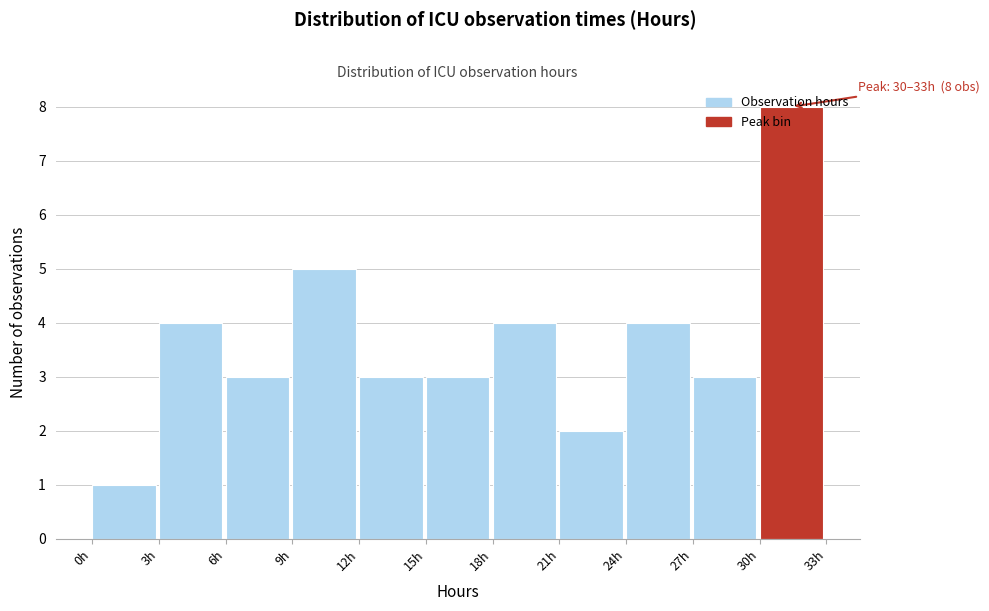

Over which range of the x-axis is the bar tallest?

30 to 33